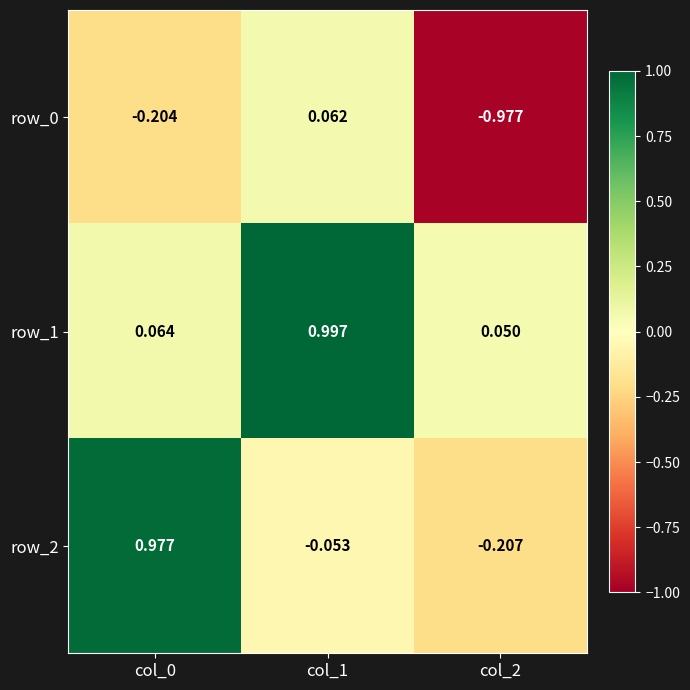

Which series has the widest spread of values?

row_2